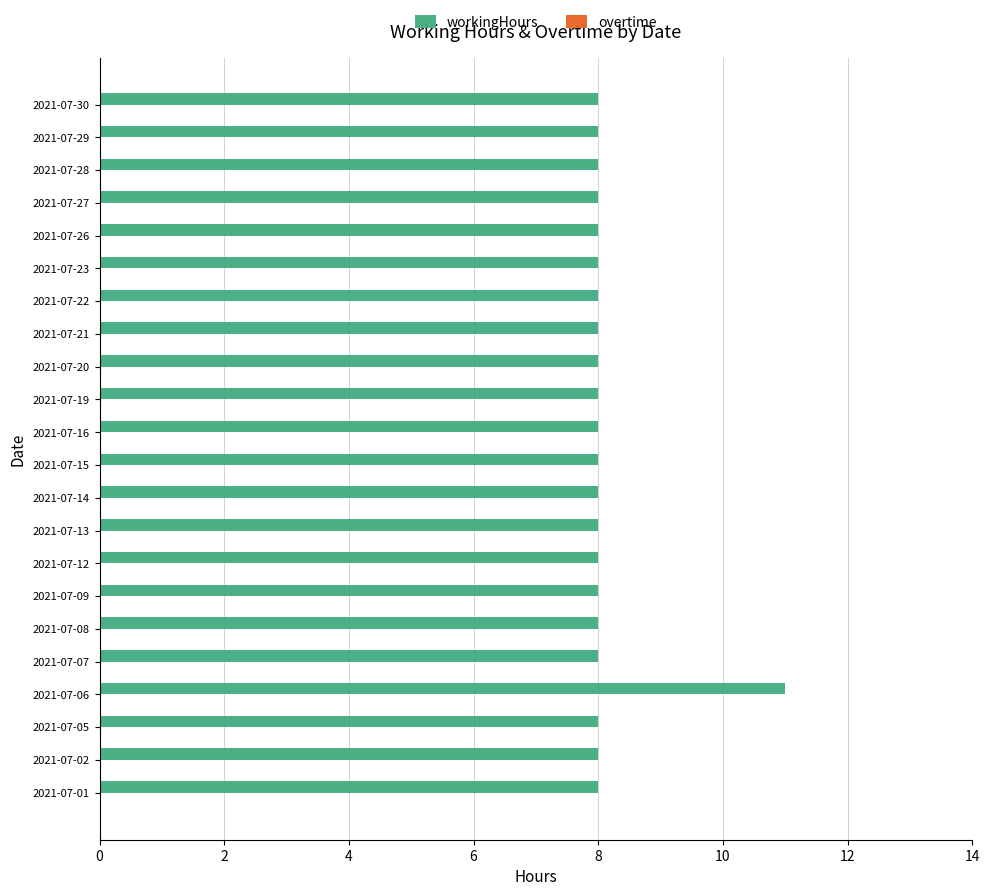

What is the greatest value displayed?

11